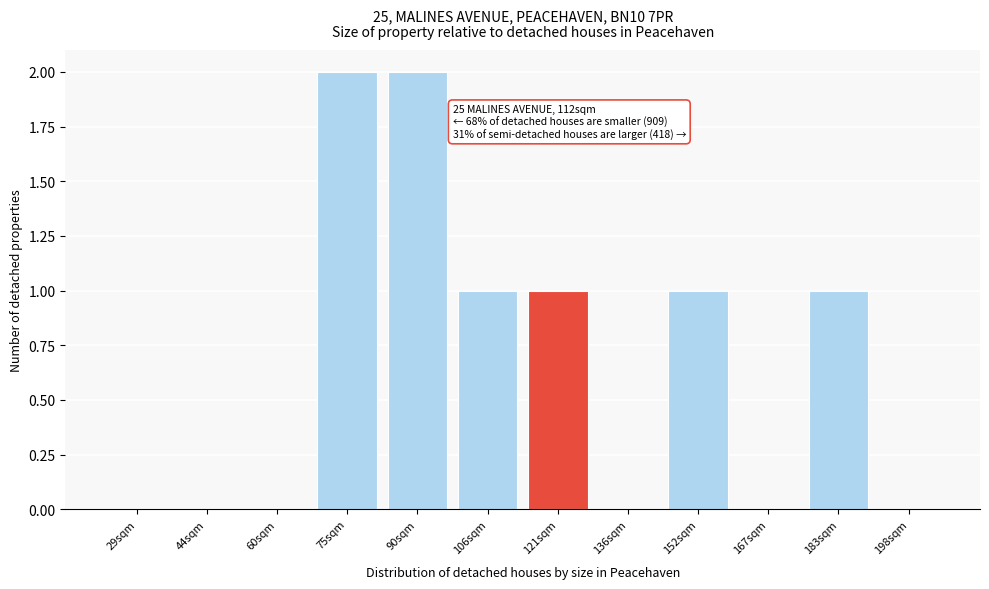

Reading left to right, transcribe all the data shown in this chart.

29sqm=0	44sqm=0	60sqm=0	75sqm=2	90sqm=2	106sqm=1	121sqm=1	136sqm=0	152sqm=1	167sqm=0	183sqm=1	198sqm=0